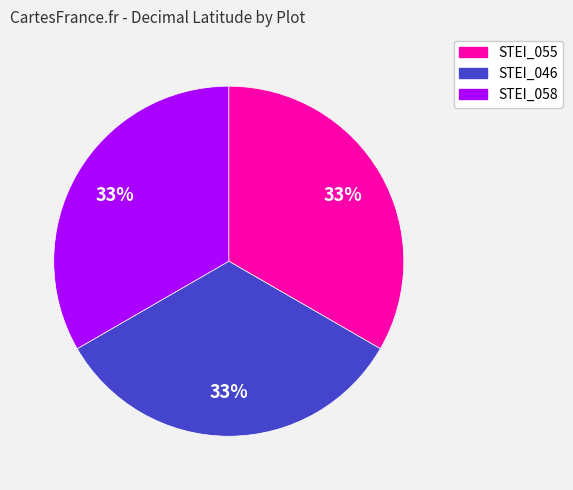

Approximately how many times larger is the value at STEI_058 compared to STEI_046?

1.0